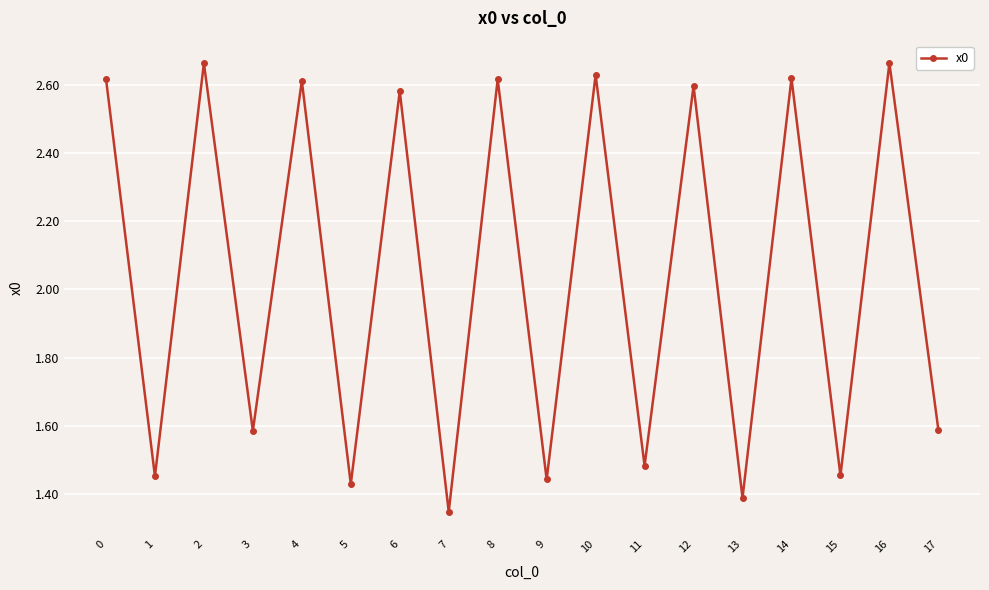

What is the sum of all values?

36.8